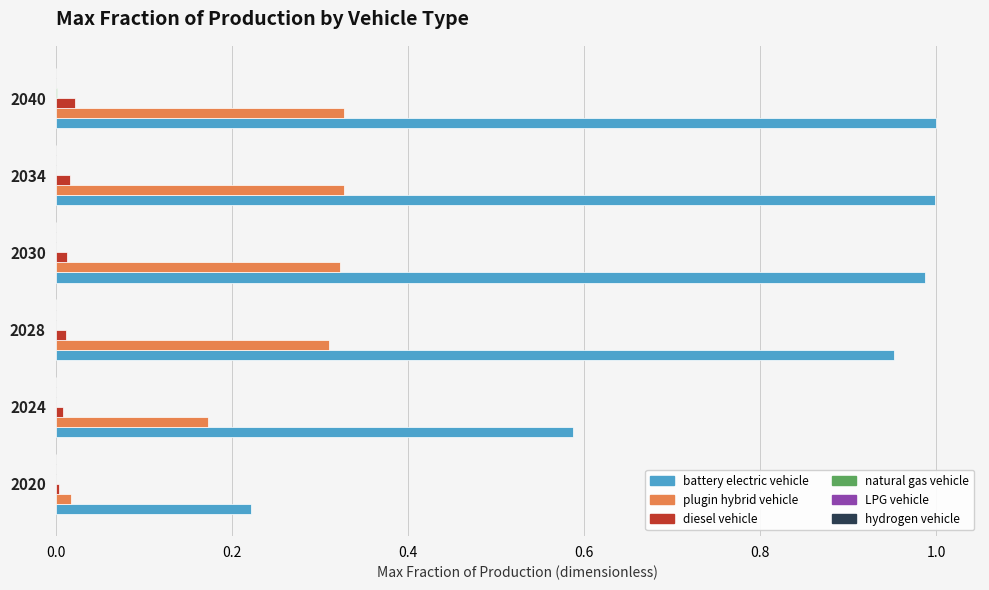

True or false: plugin hybrid vehicle has a value of 0.3 at 2024.

False